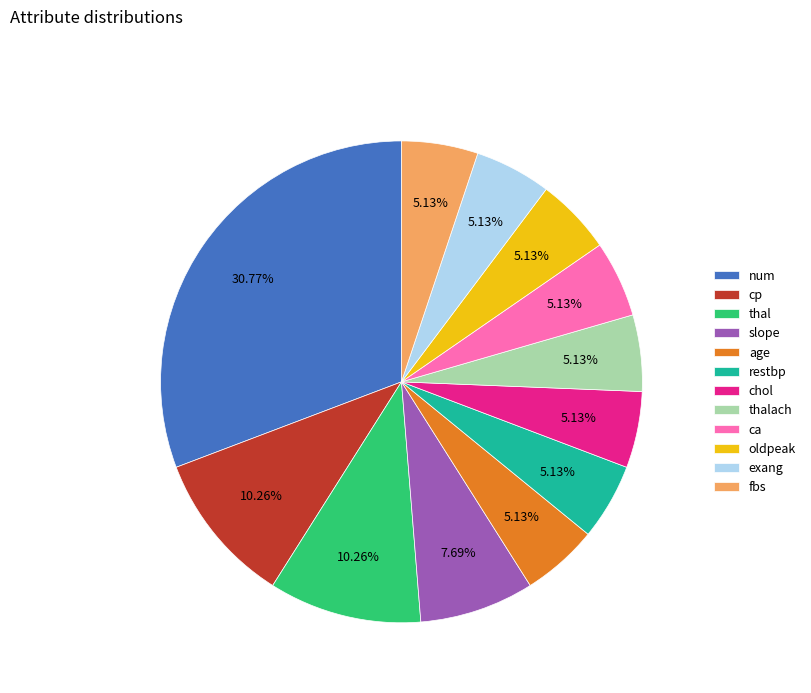

Which has a higher value, slope or ca?

slope